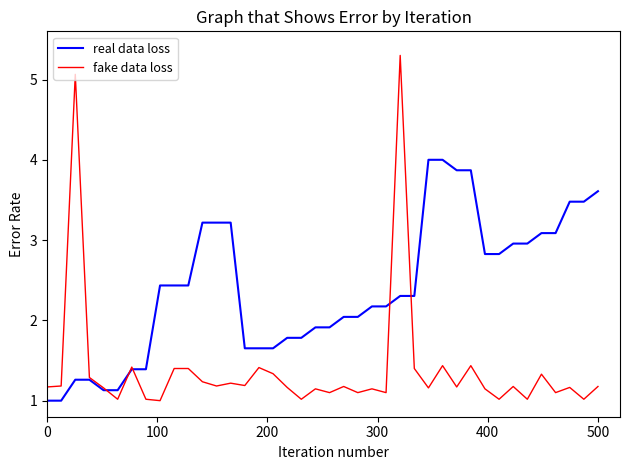

Rank the series by their maximum value, from lowest to highest.

real data loss, fake data loss